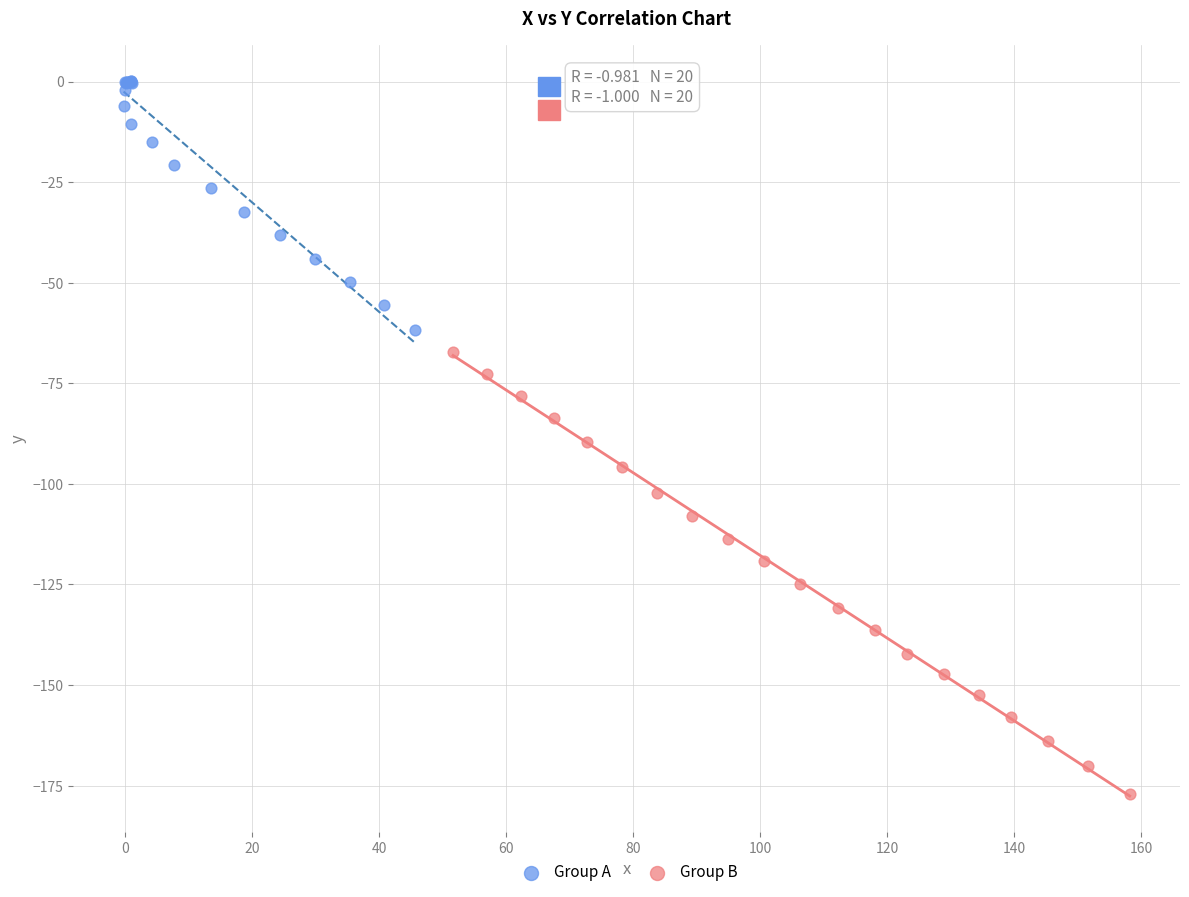

Which series contains the highest Y value?

Group A